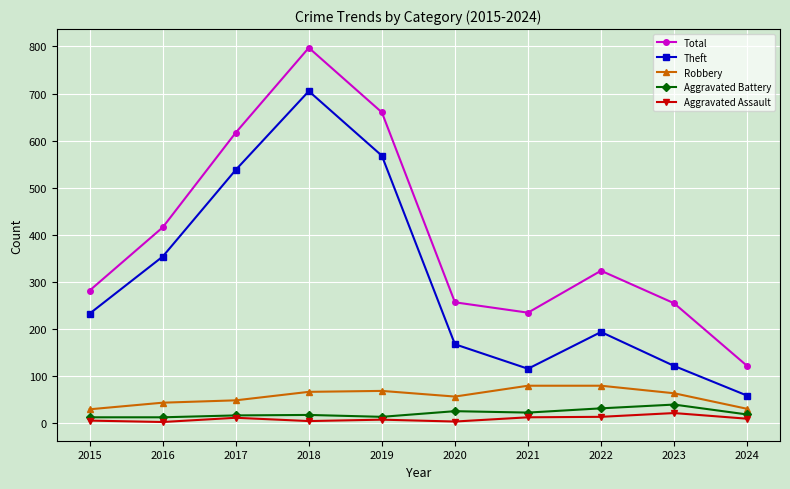

What is the approximate value of Theft at 2018, to the nearest 100?

700